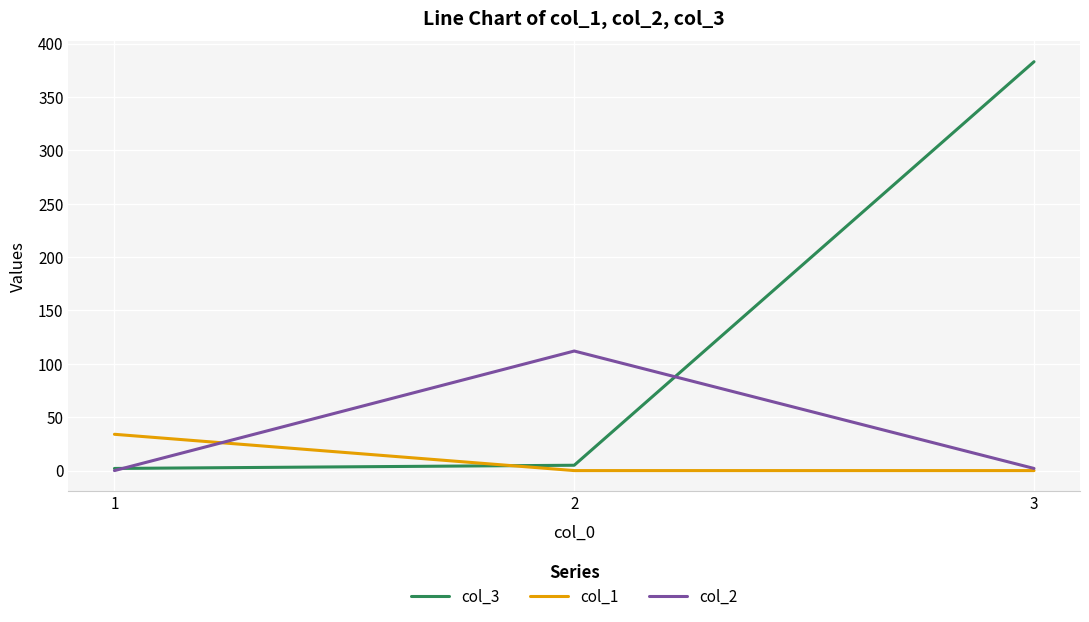

Is the value of col_1 at 1 greater than the value of col_2 at 3?

Yes